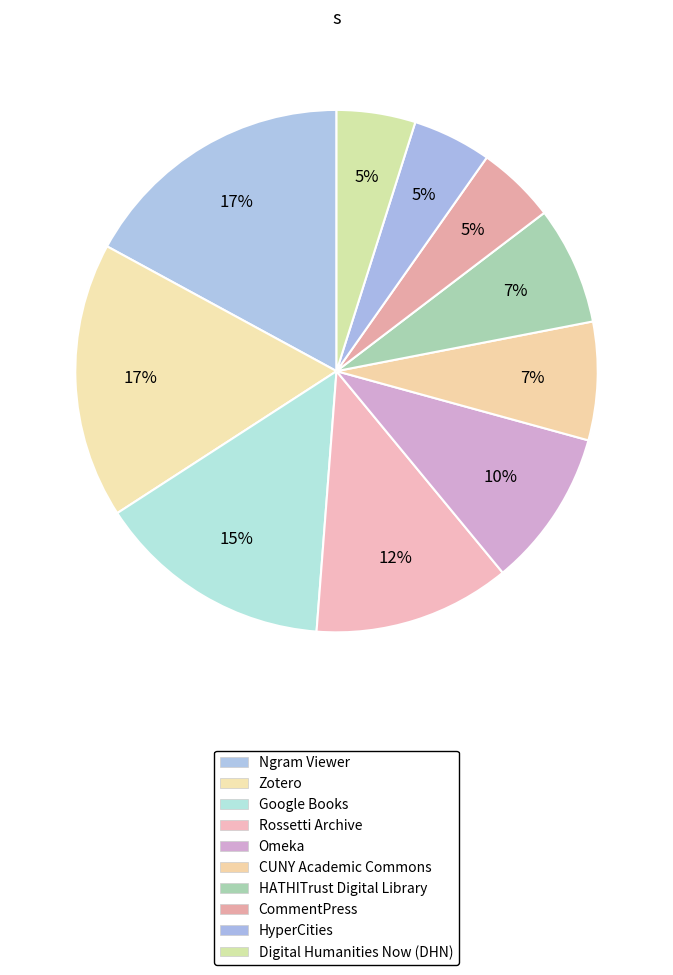

True or false: Omeka accounts for 1% of the total.

False